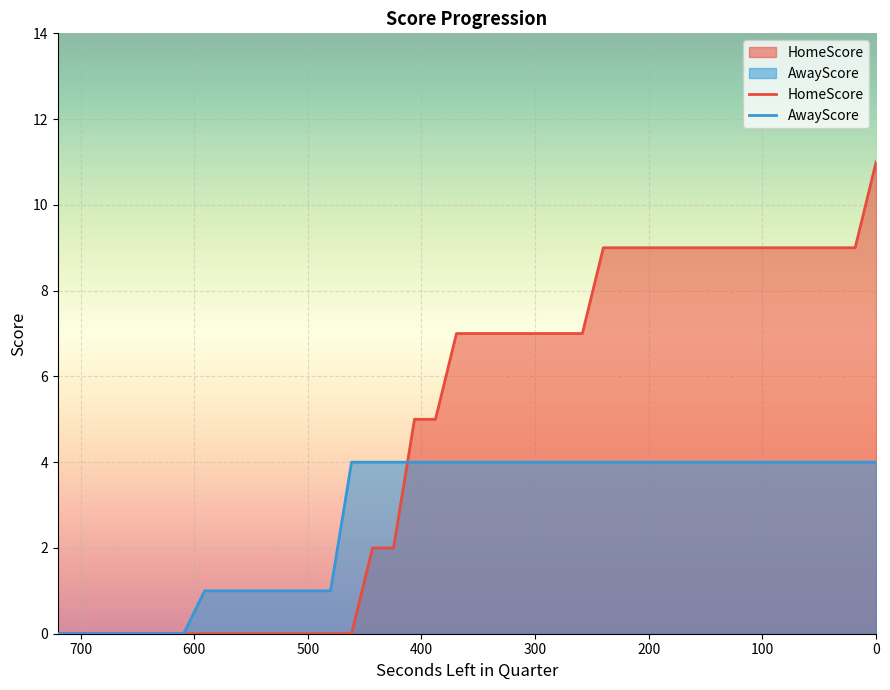

Rank the categories by AwayScore value from lowest to highest.

720, 704, 702, 681, 677, 669, 666, 664, 664, 661, 648, 646, 643, 631, 612, 610, 598, 592, 592, 591, 584, 567, 564, 557, 553, 550, 540, 527, 504, 502, 489, 485, 481, 477, 477, 476, 475, 474, 463, 0